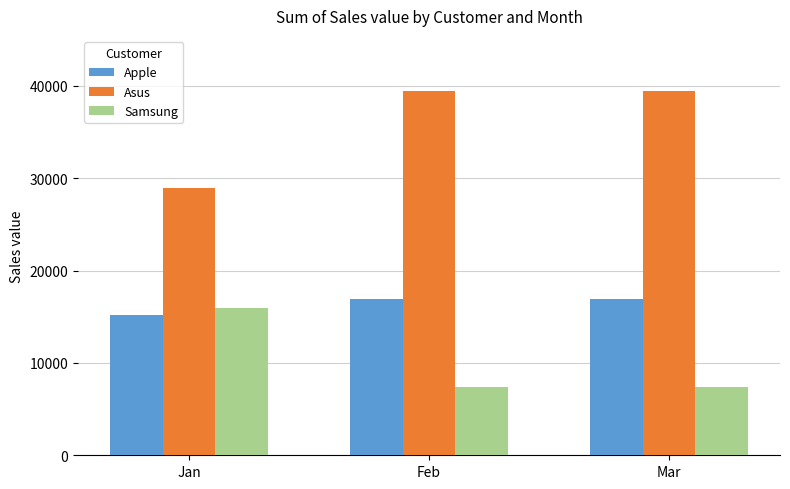

Which series has the widest spread of values?

Asus